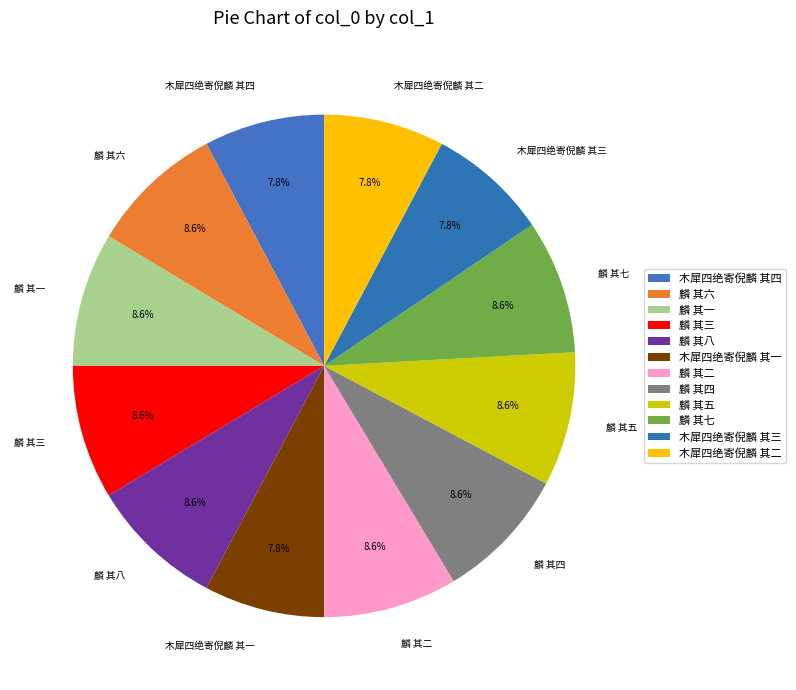

How much of the chart is everything except 木犀四绝寄倪麟 其一?

92.2%